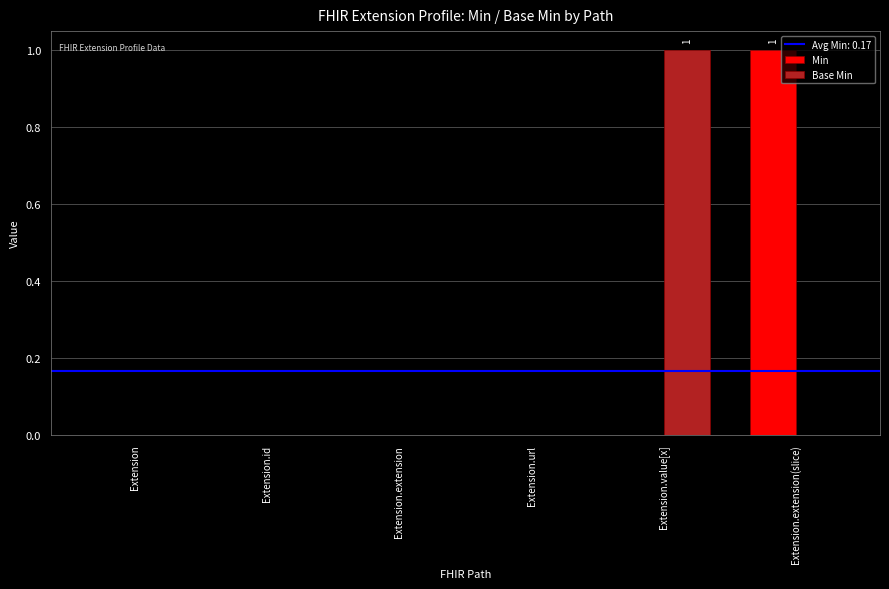

Is the value of Base Min at Extension.value[x] greater than the value of Min at Extension?

Yes